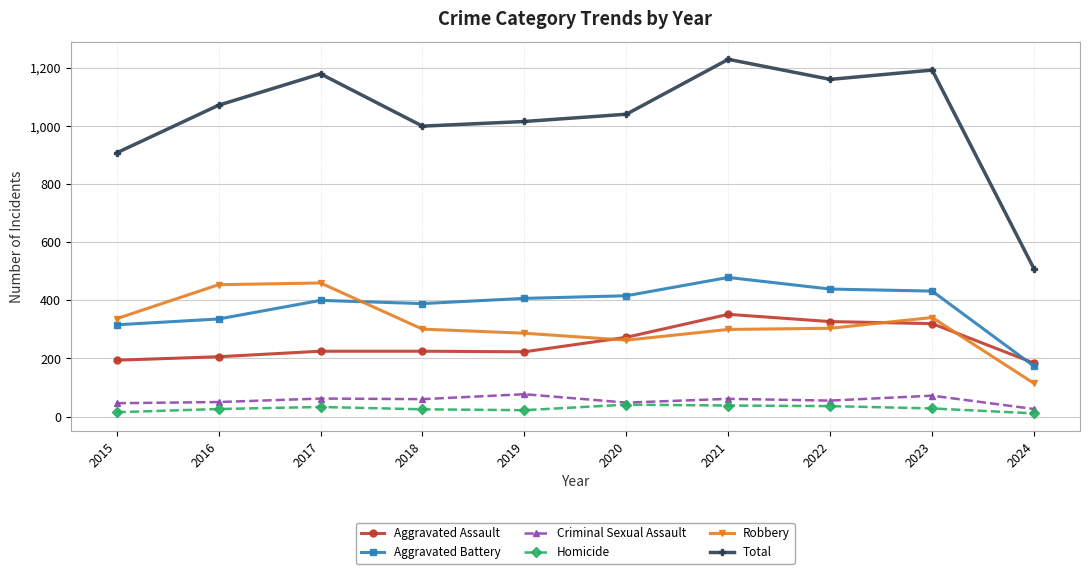

True or false: Homicide has more than 0 interior local peaks.

True